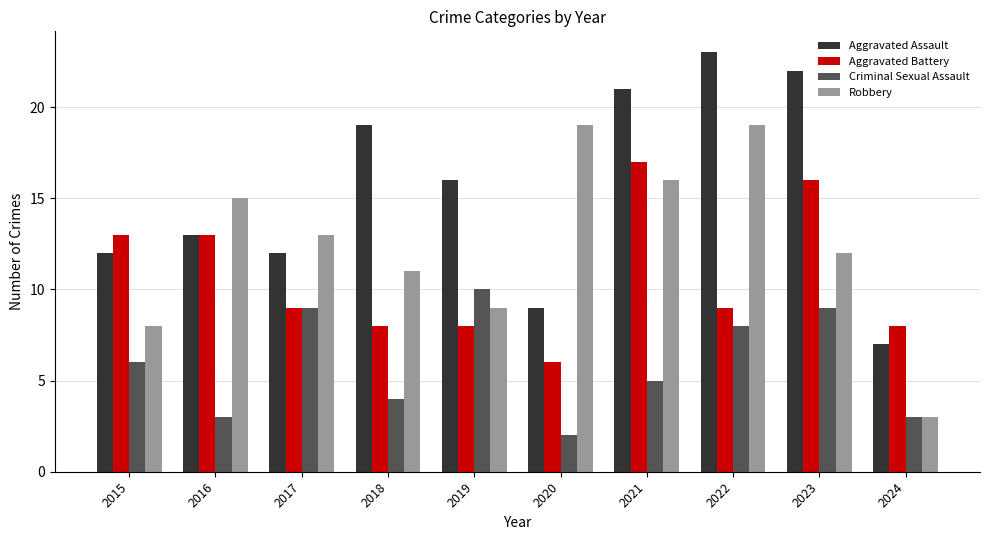

How many values in the Robbery series are below 13?

5